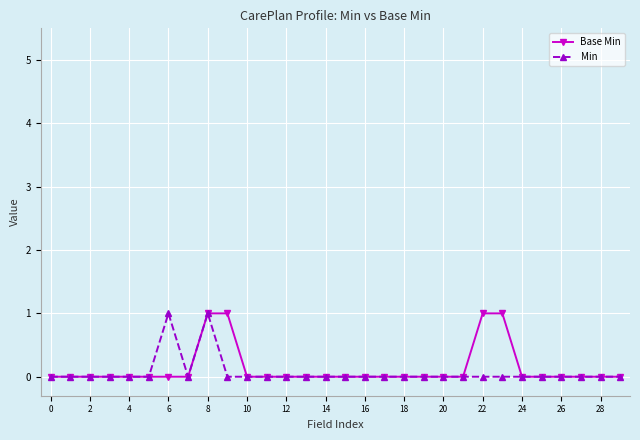

True or false: Min and Base Min cross at least once.

False